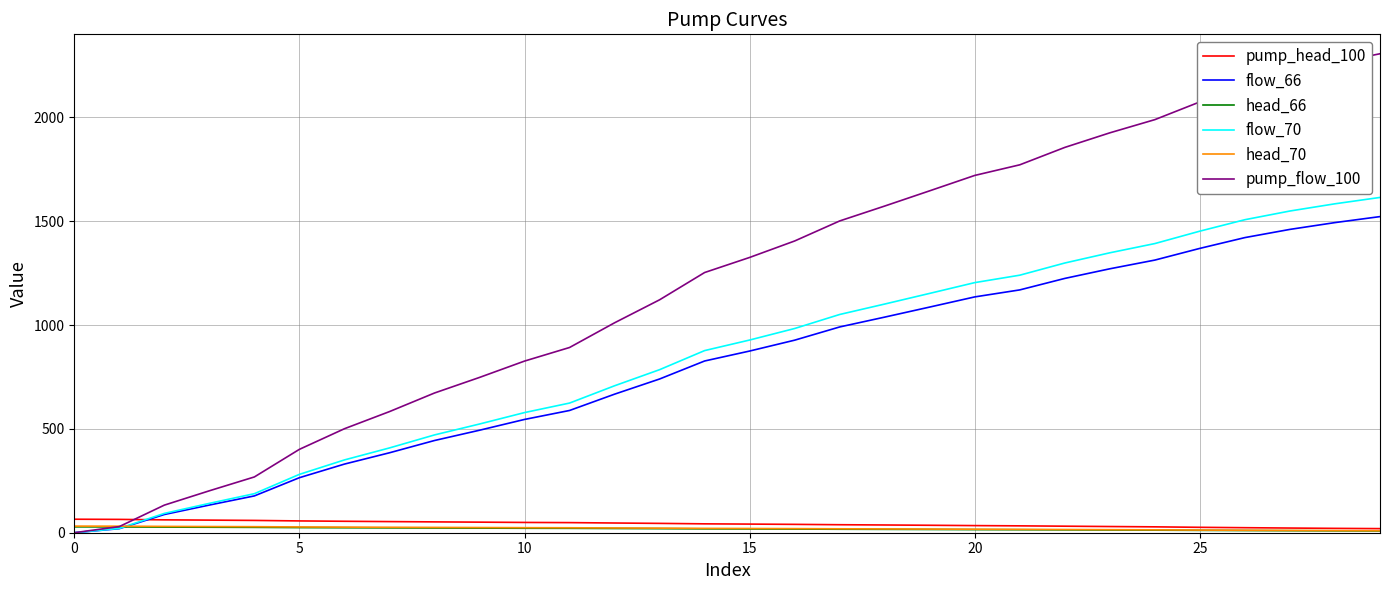

Which series has the largest range (max minus min)?

pump_flow_100